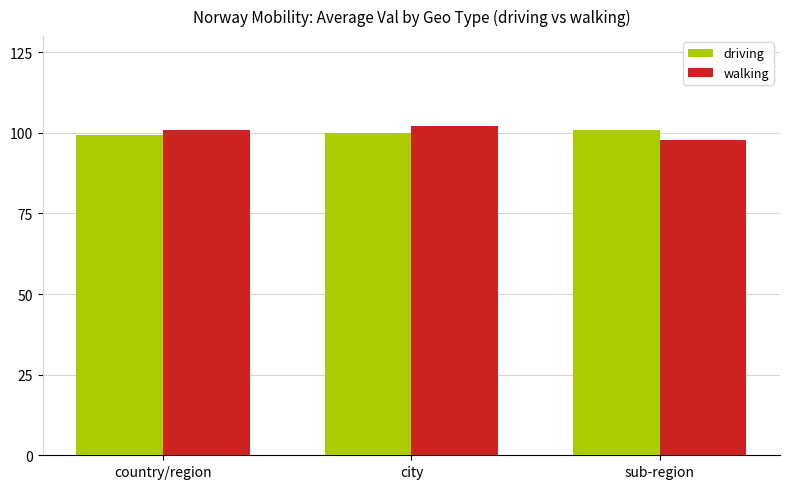

At sub-region, list the series in order from smallest to largest.

walking, driving